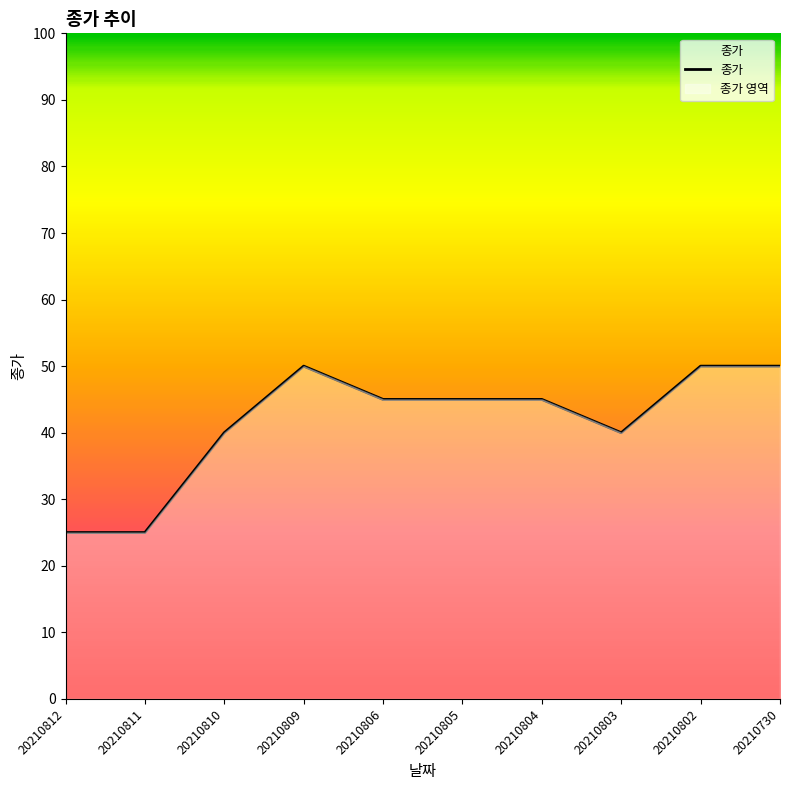

How many interior local valleys (lower than both neighbors) does the data have?

1